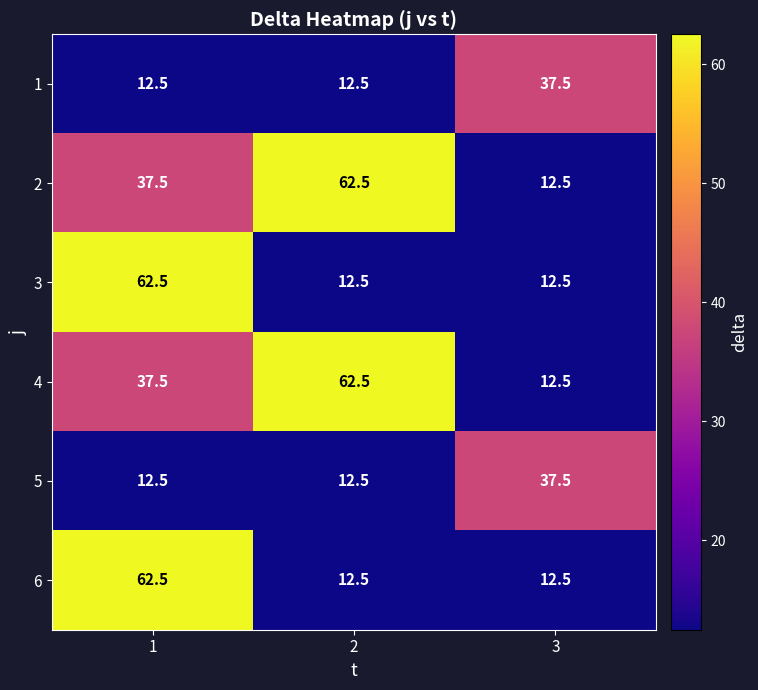

Reading right to left, extract all data points from this chart.

1: 3=37.5	2=12.5	1=12.5
2: 3=12.5	2=62.5	1=37.5
3: 3=12.5	2=12.5	1=62.5
4: 3=12.5	2=62.5	1=37.5
5: 3=37.5	2=12.5	1=12.5
6: 3=12.5	2=12.5	1=62.5